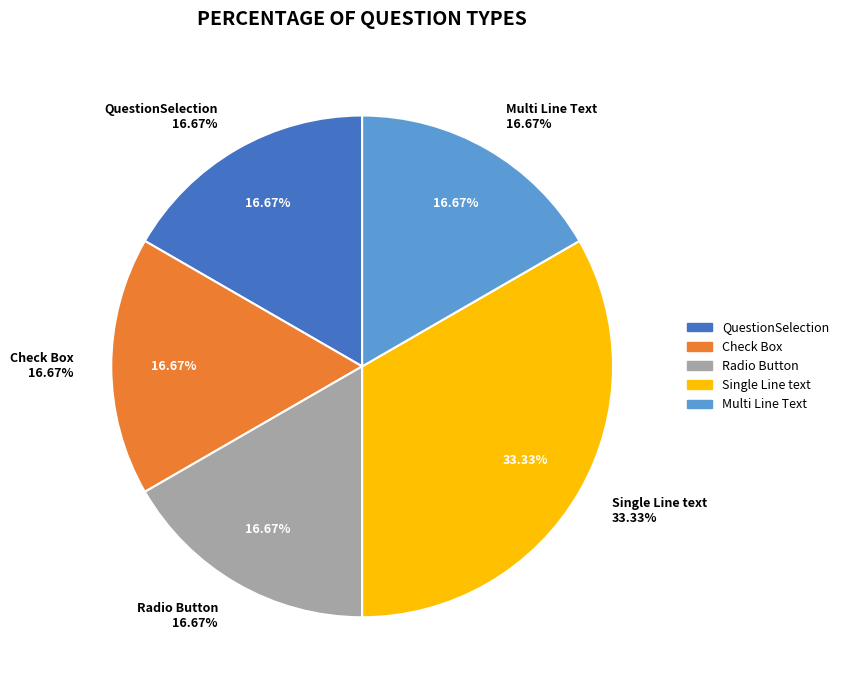

How many segments does this pie chart have?

5